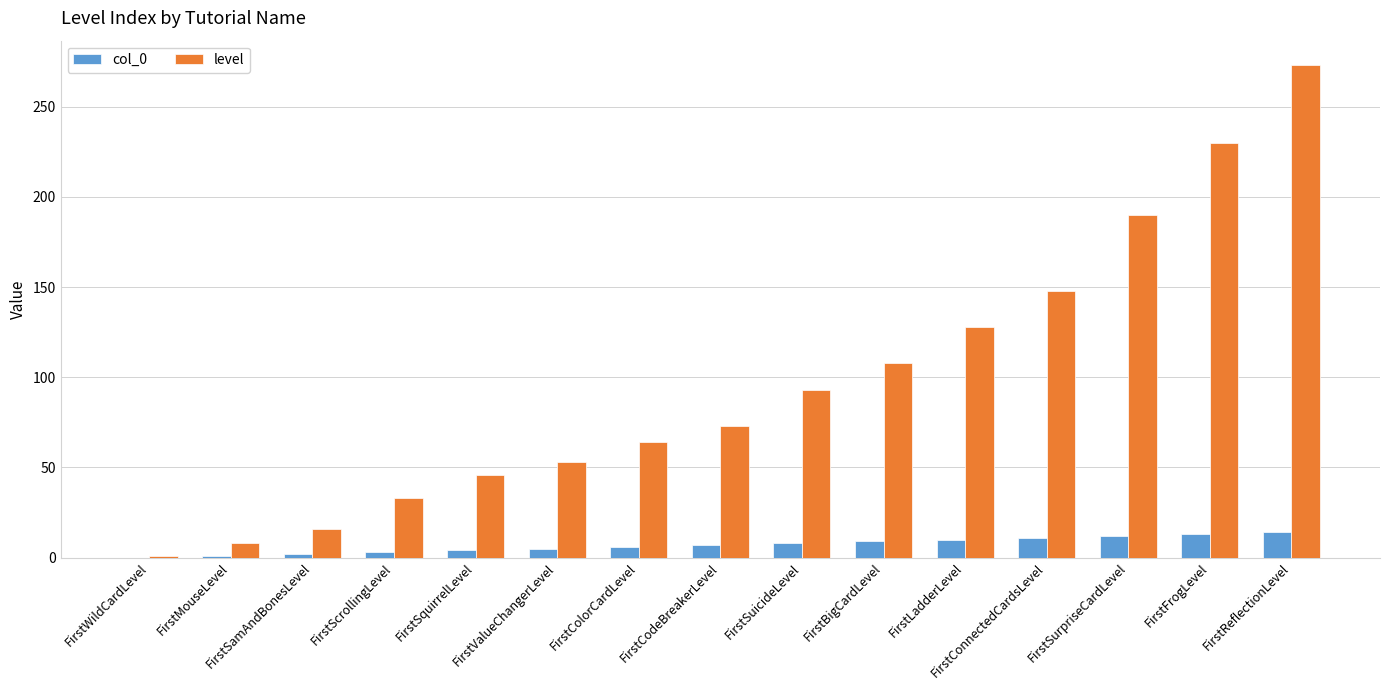

Count the number of data series in this chart.

2